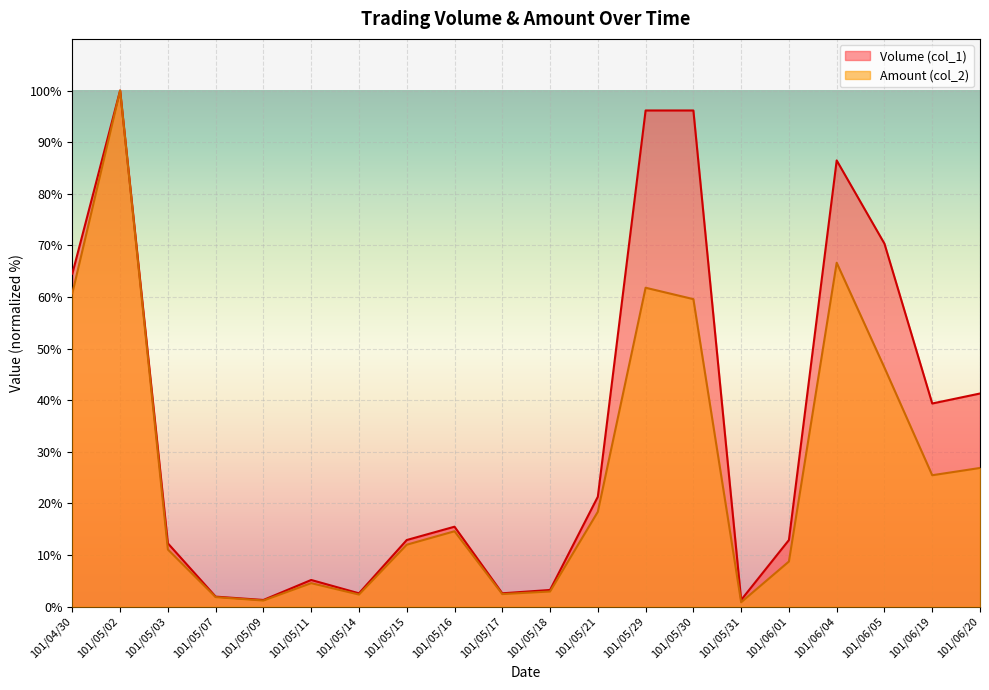

List the series in order of their overall mean, highest first.

Volume (col_1), Amount (col_2)